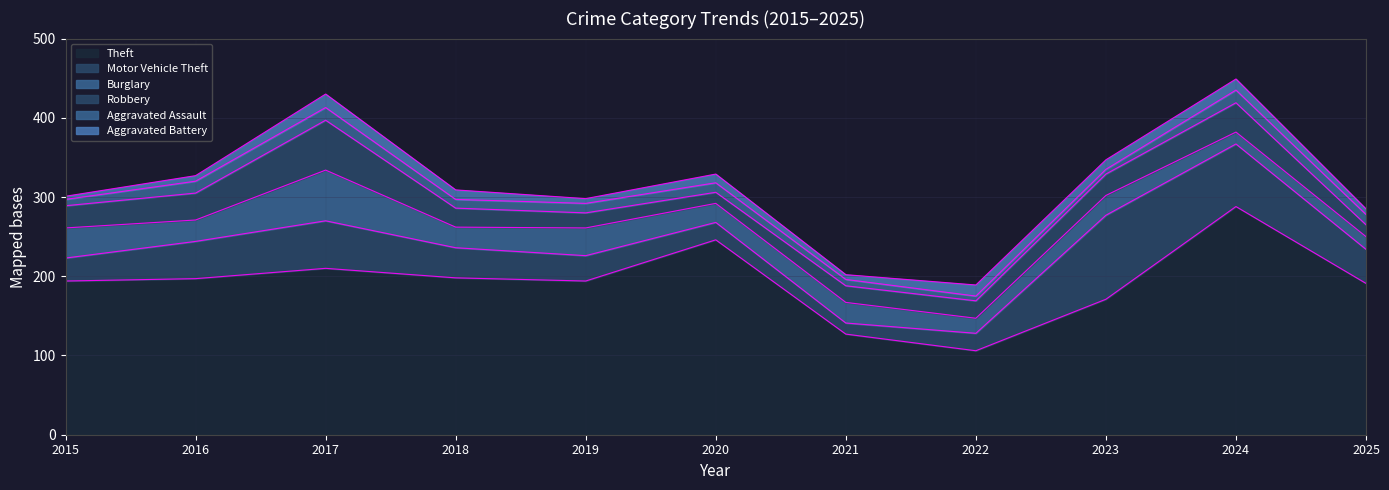

Is the value of Theft at 2025 greater than the value of Robbery at 2023?

Yes